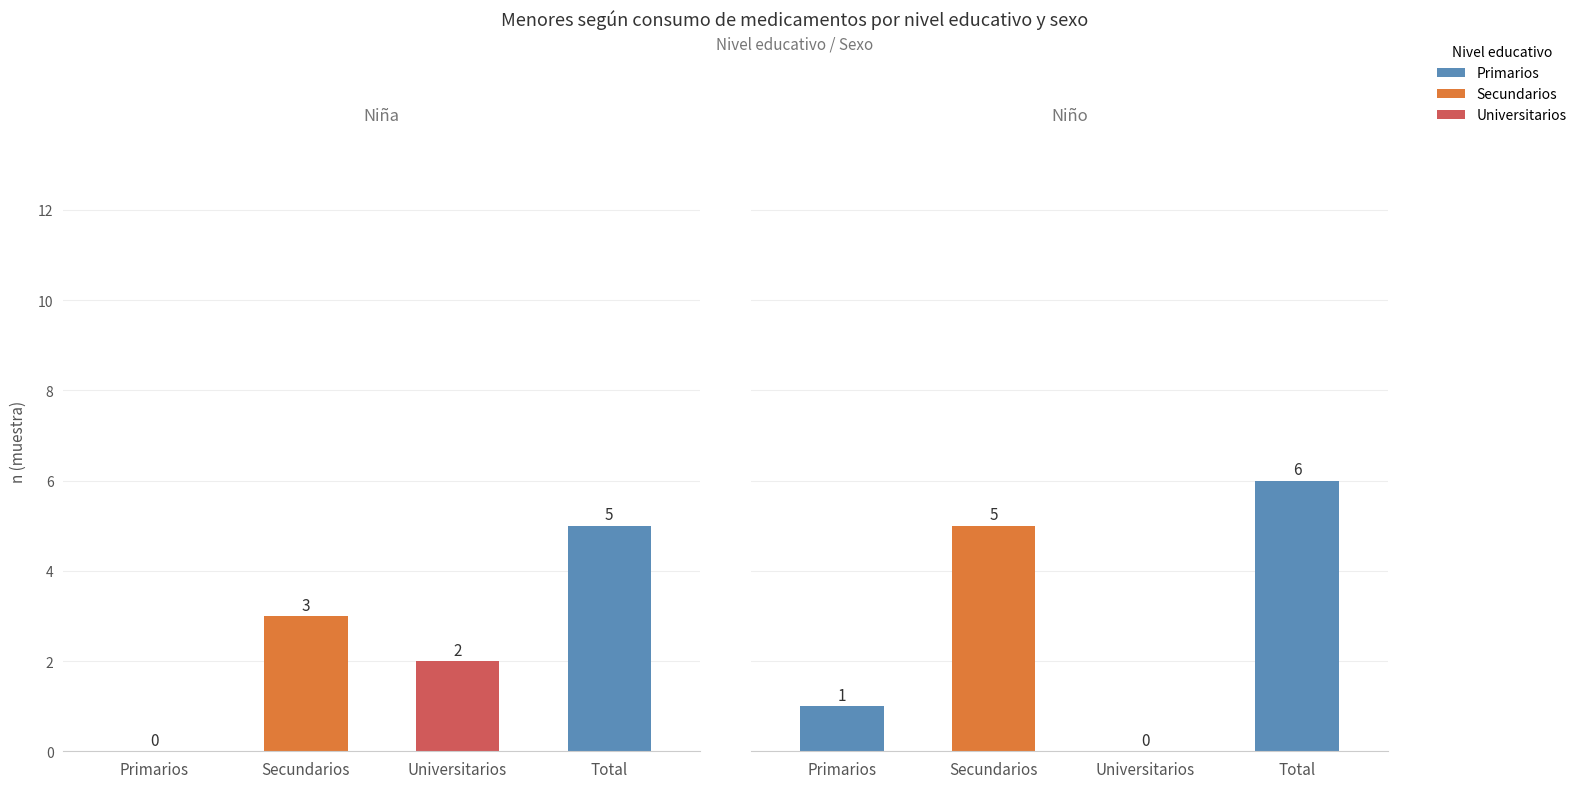

What is the average value of the Niño series?

3